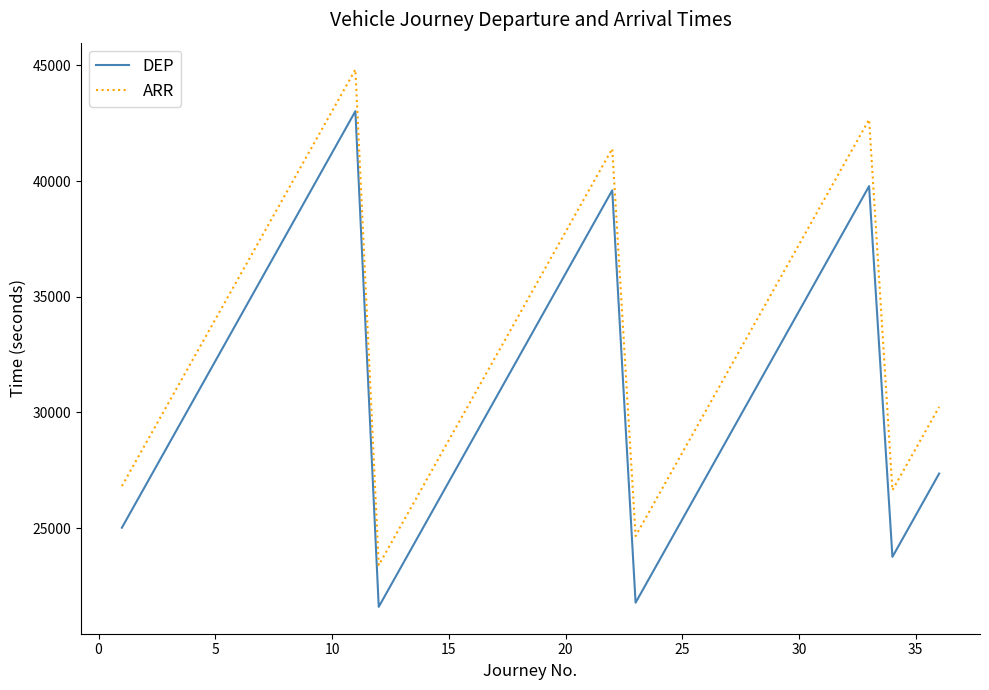

How many categories are shown in the chart?

36